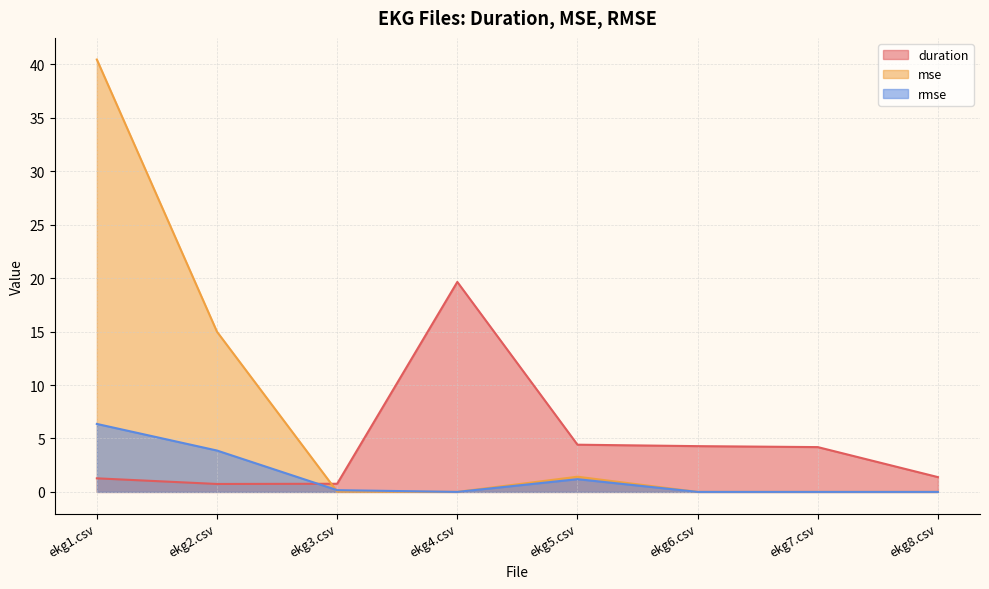

What is the maximum value shown in the chart?

40.5